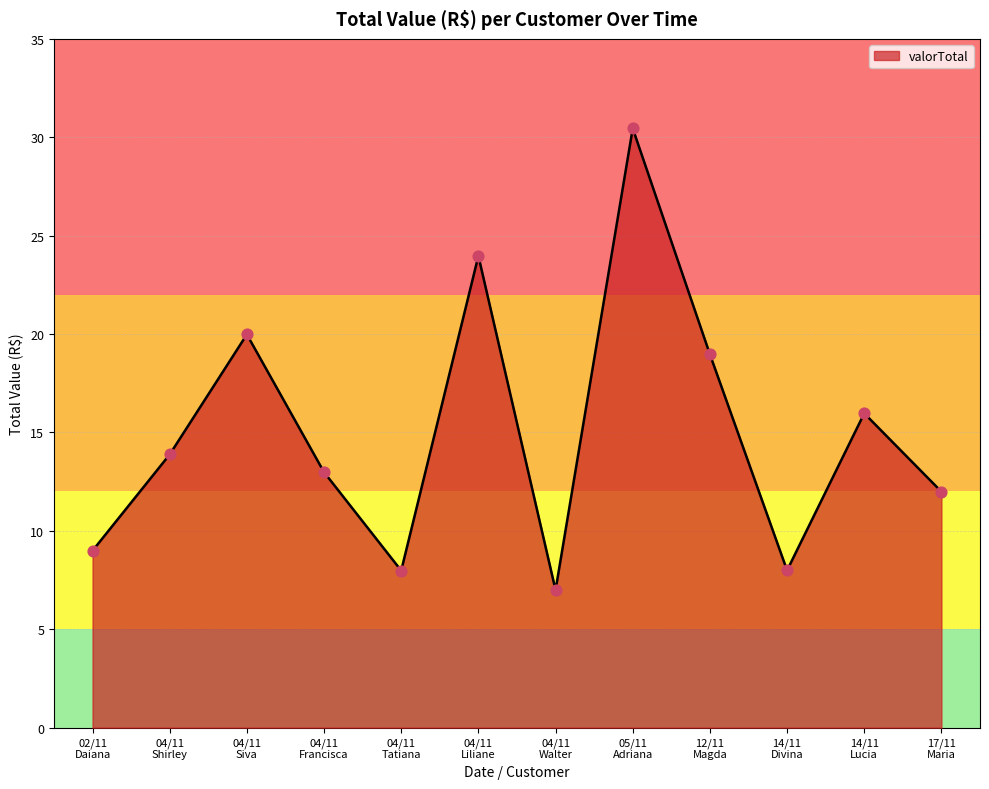

How many lines are shown in the chart?

1